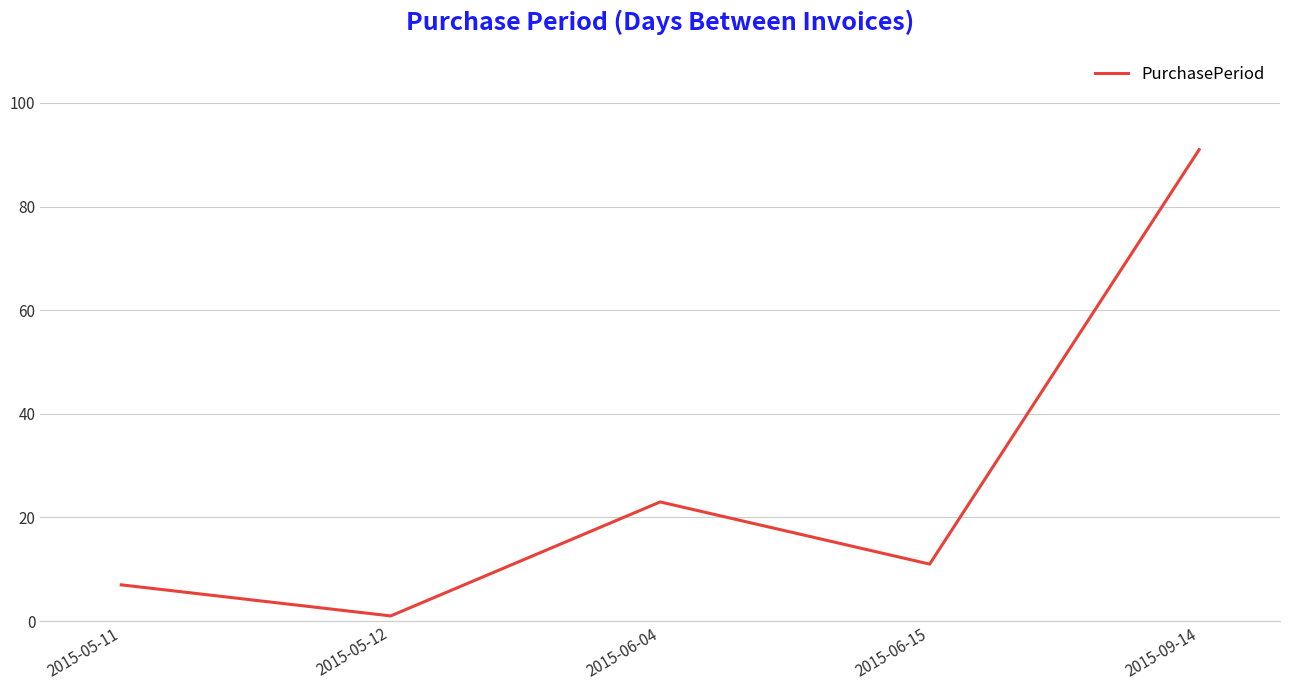

What is the average value?

27